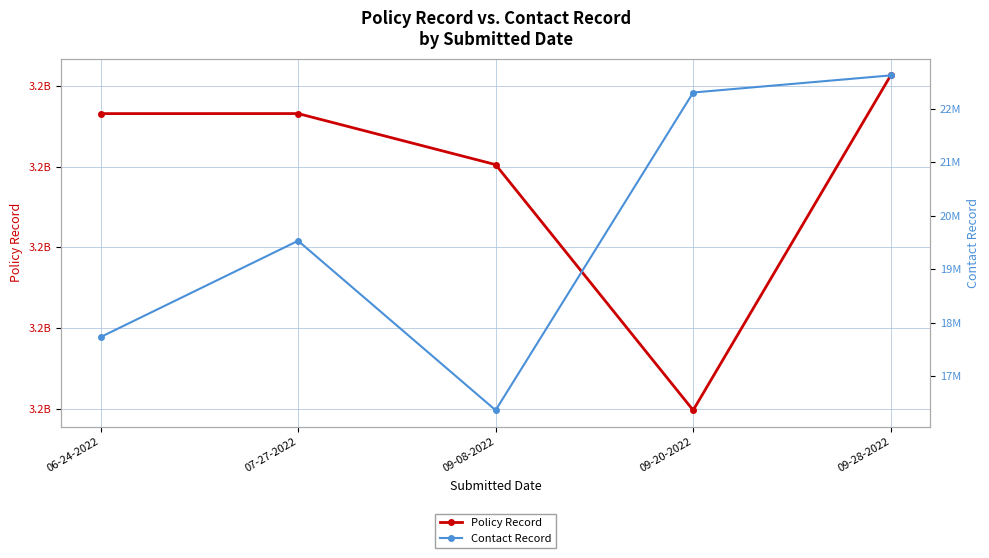

What is the total value across all series at 09-08-2022?

3189111672